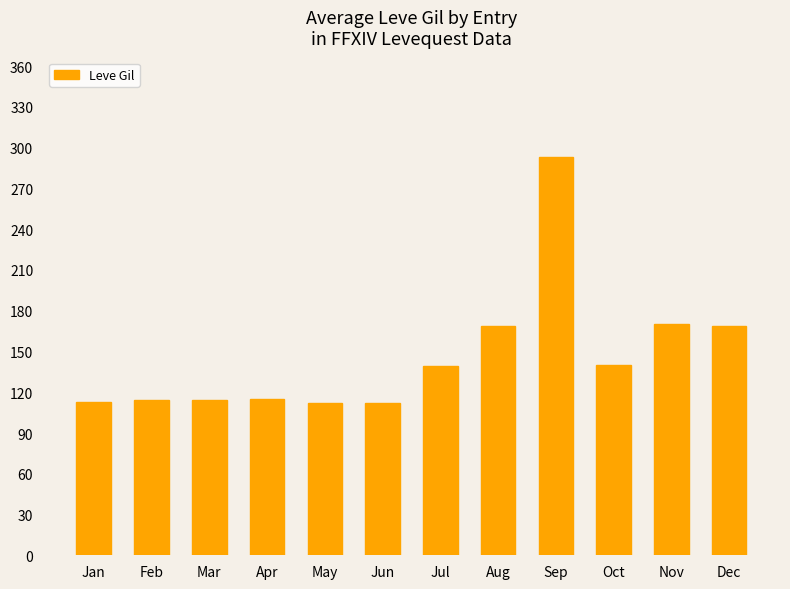

What is the ratio of the value at Sep to the value at Apr?

2.5